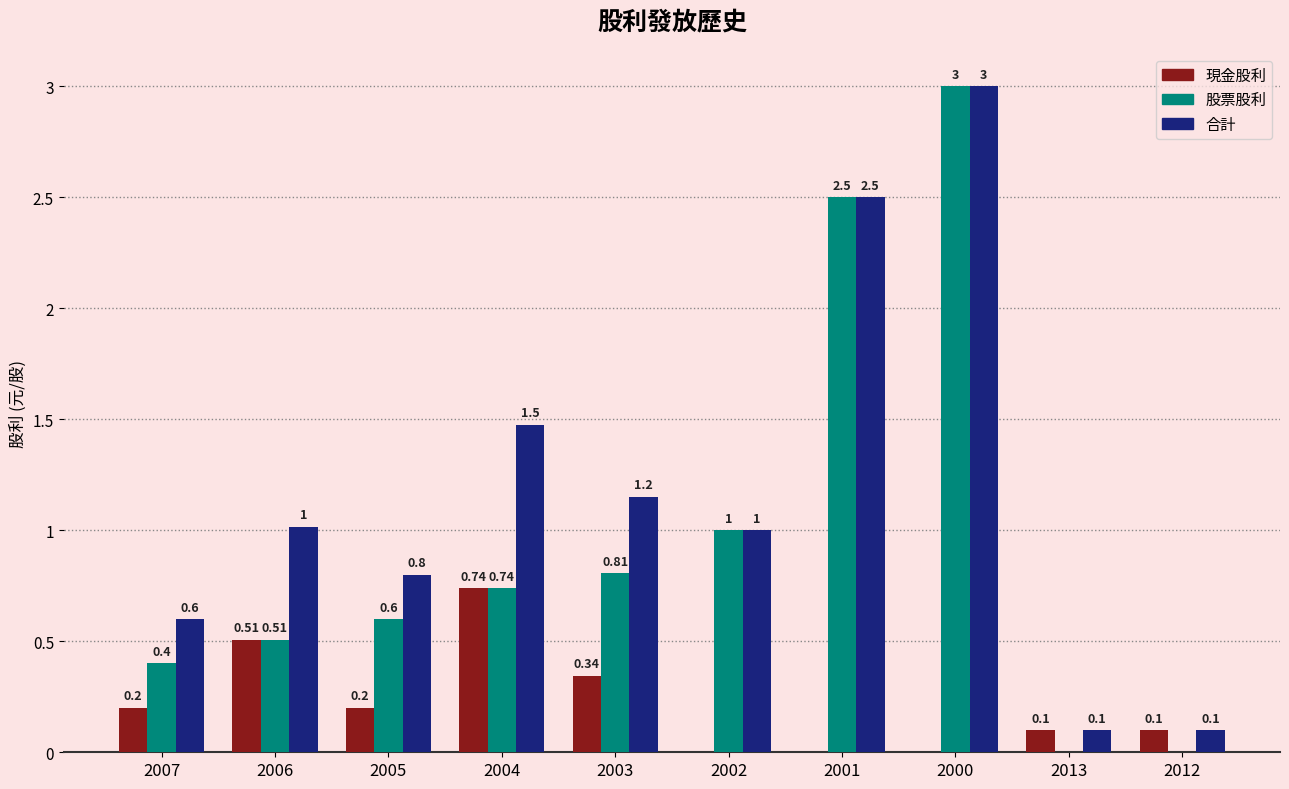

Which series has the largest total across all categories?

合計